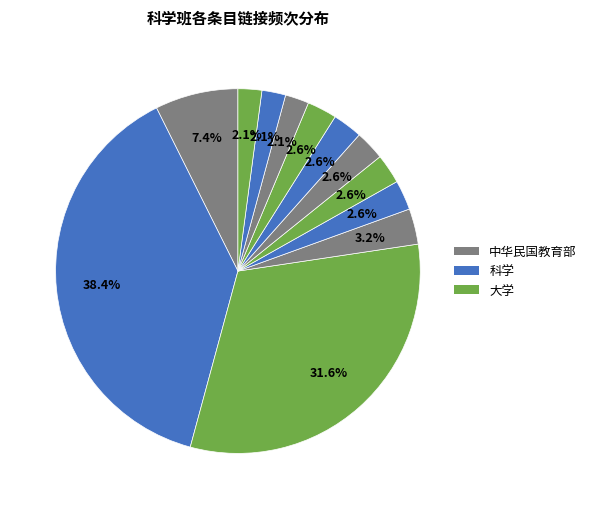

Count the number of slices in the pie.

12